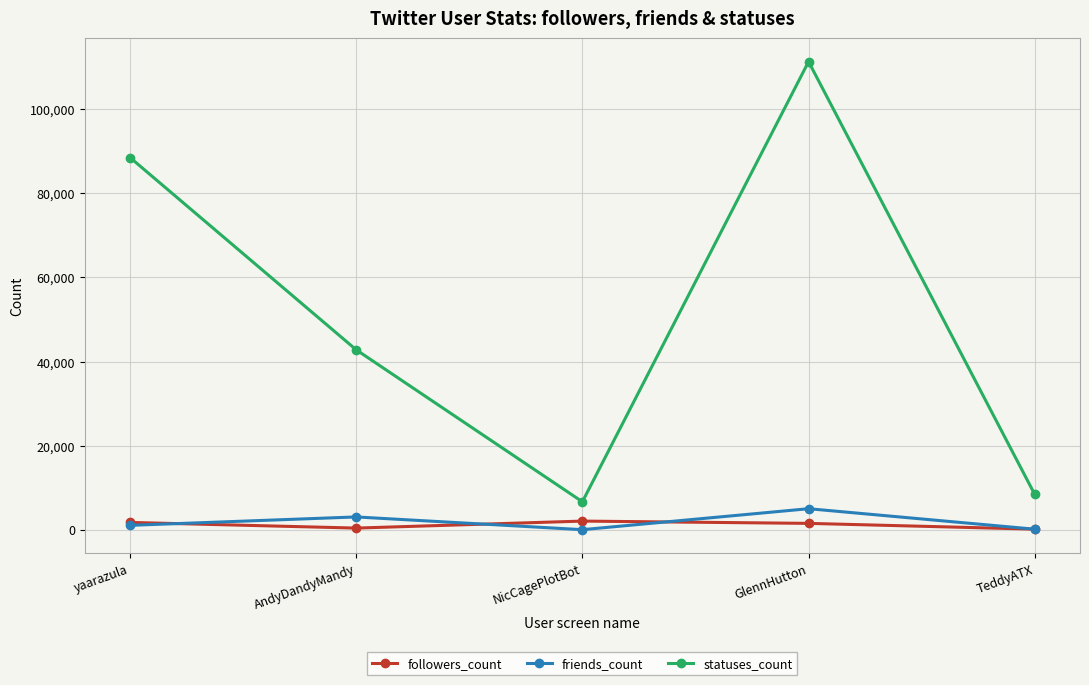

How many interior local peaks does the followers_count series have?

1